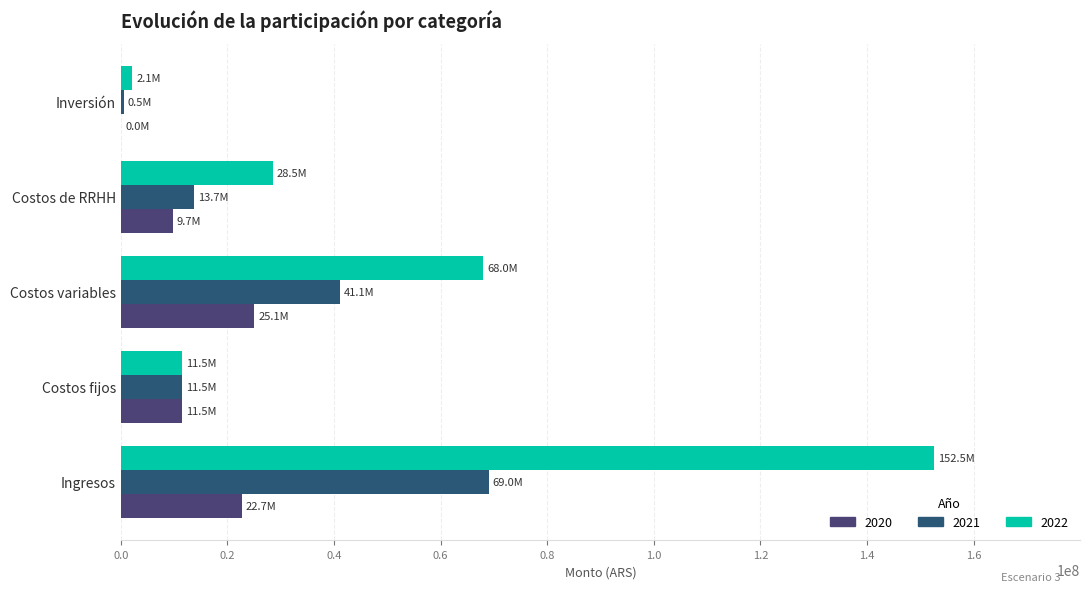

What is the average value of the 2021 series?

27167766.3